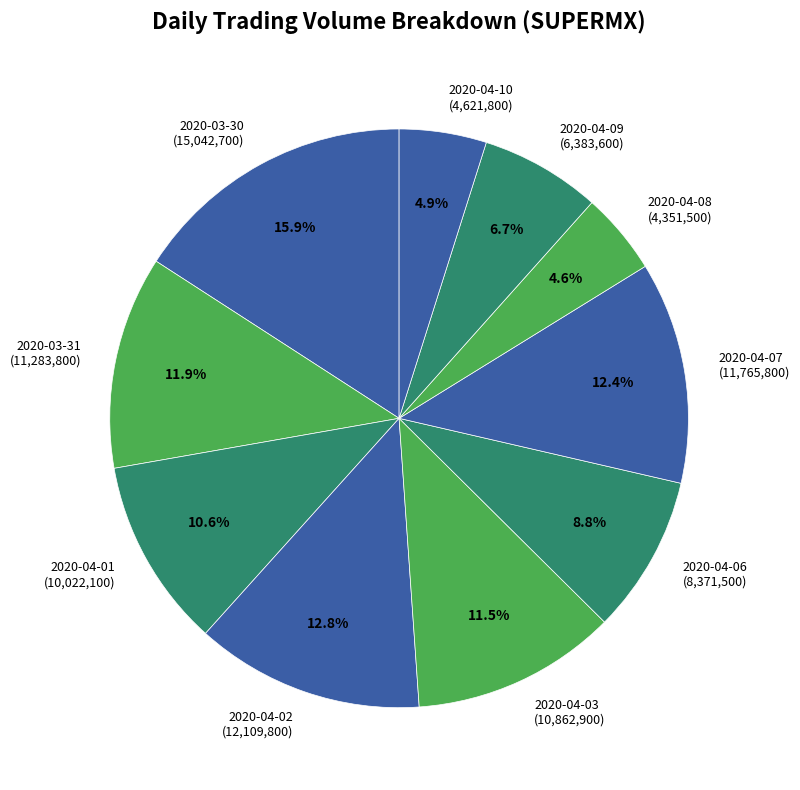

How much of the chart is everything except 2020-04-07?

87.6%